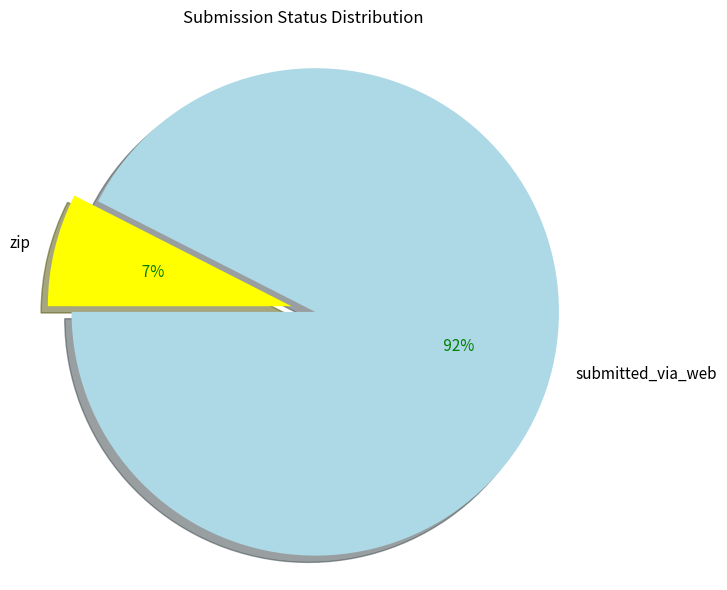

Is submitted_via_web the majority of the pie?

Yes